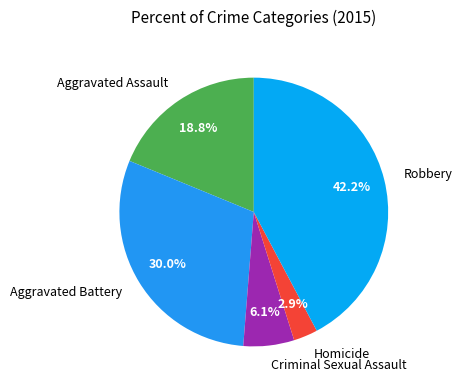

Does any single category account for the majority?

No